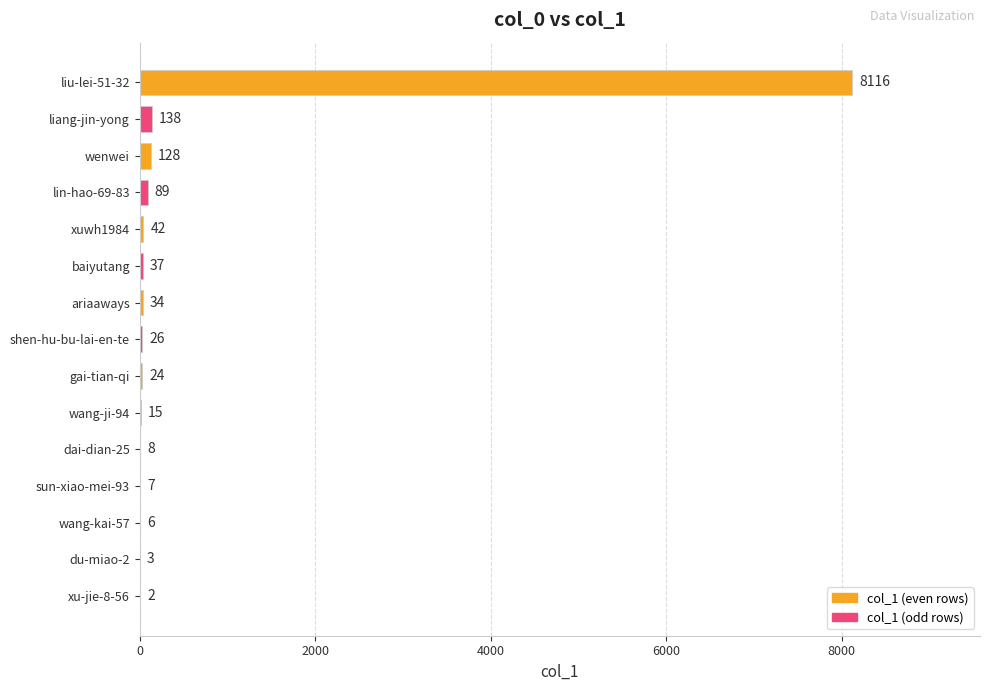

The chart shows a value of 37 at baiyutang. True or false?

True